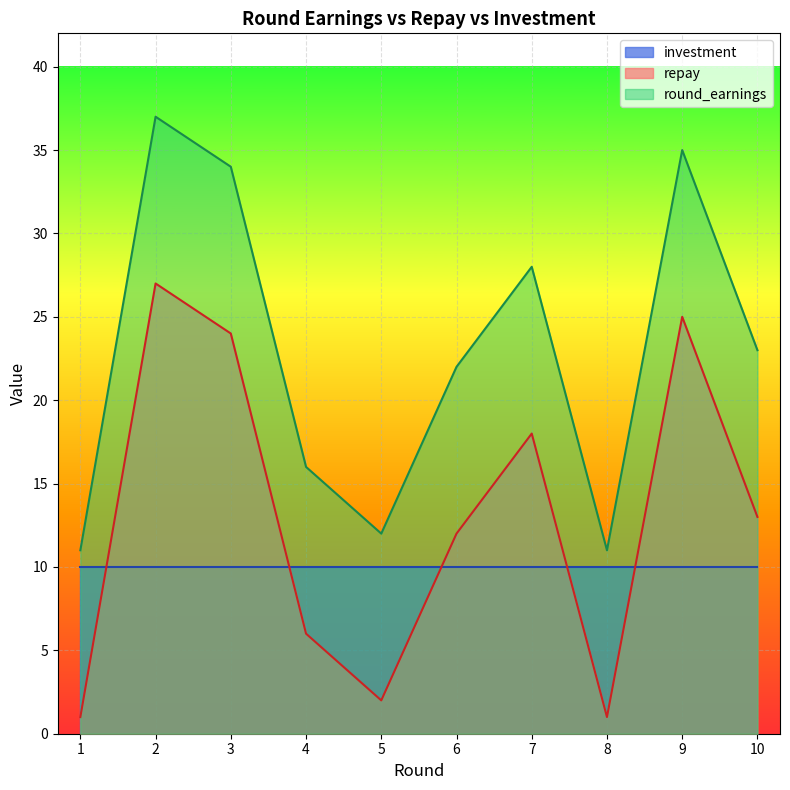

At which category is the sum across all series the highest?

2